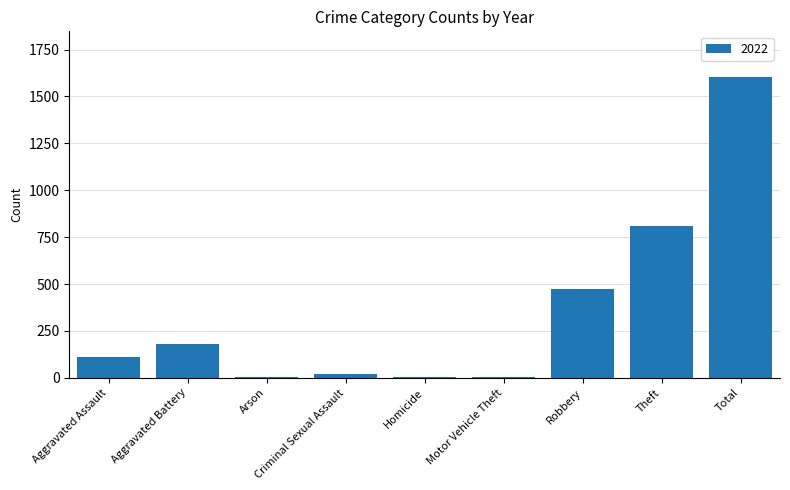

Are the bars horizontal?

No